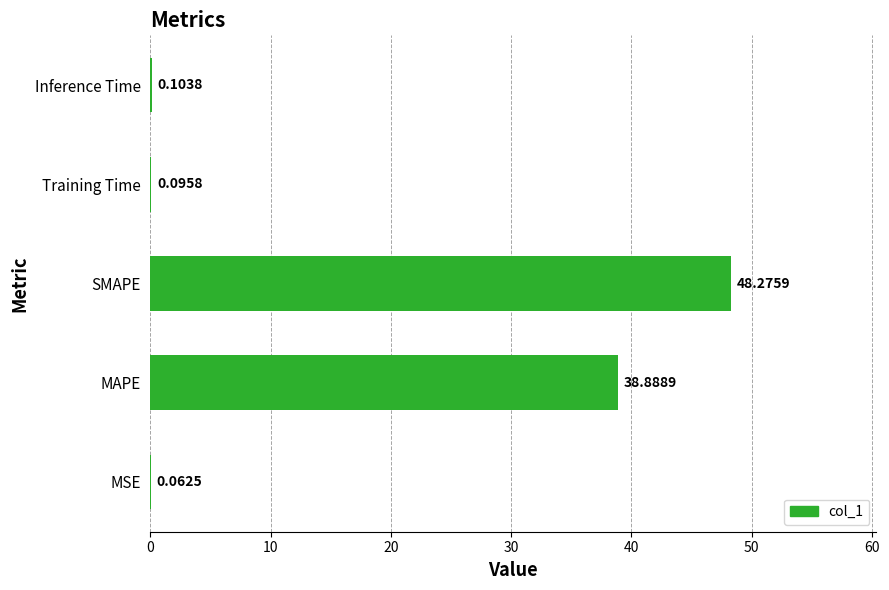

At which label is the value closest to 24?

MAPE